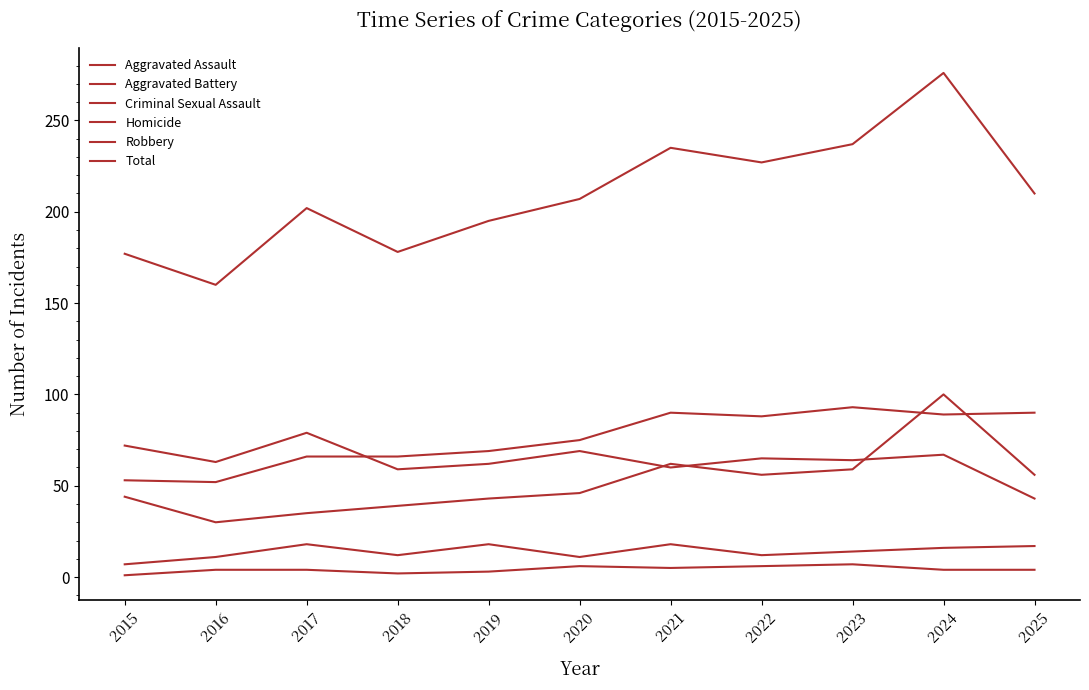

What is the difference between the Homicide values at 2023 and 2016?

3